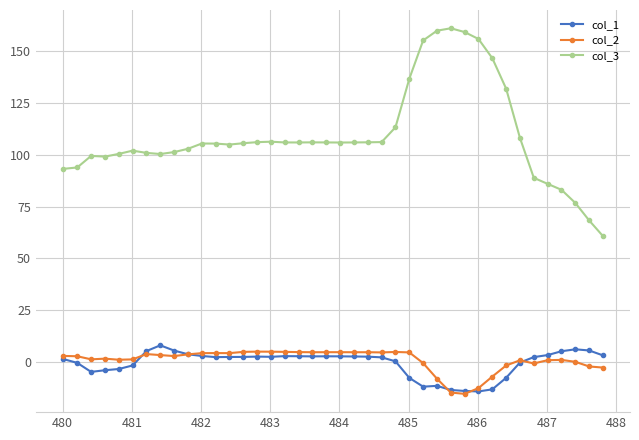

True or false: col_2 has more than 0 points higher than both neighbors.

True